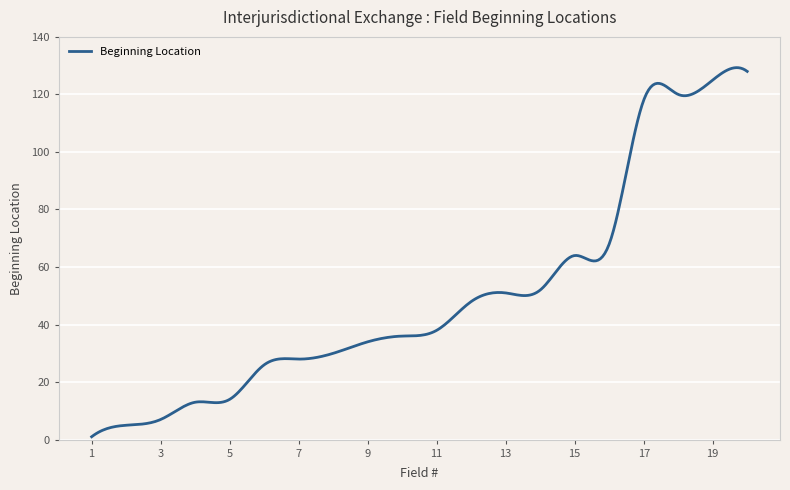

What is the difference between the maximum and minimum values?

128.3